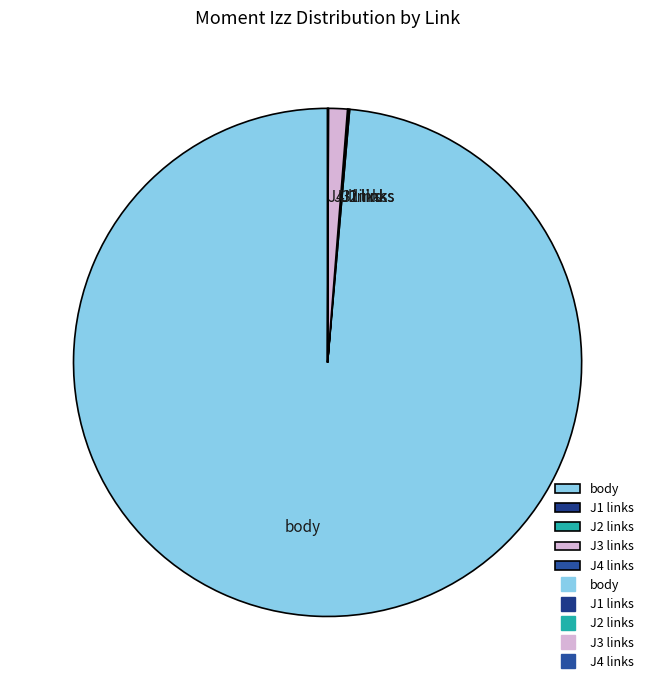

The J3 links slice represents 1% of the pie. True or false?

True